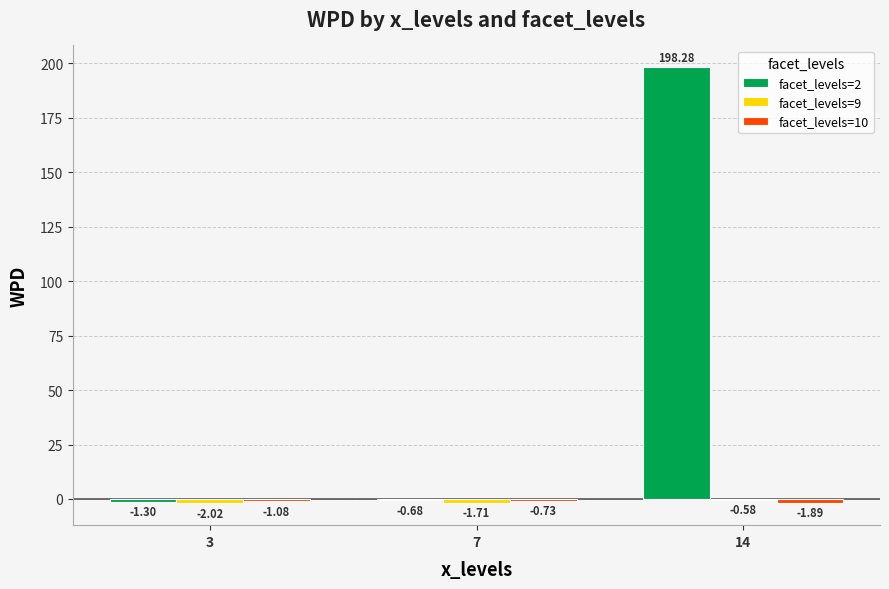

What is the average value of the facet_levels=2 series?

65.4